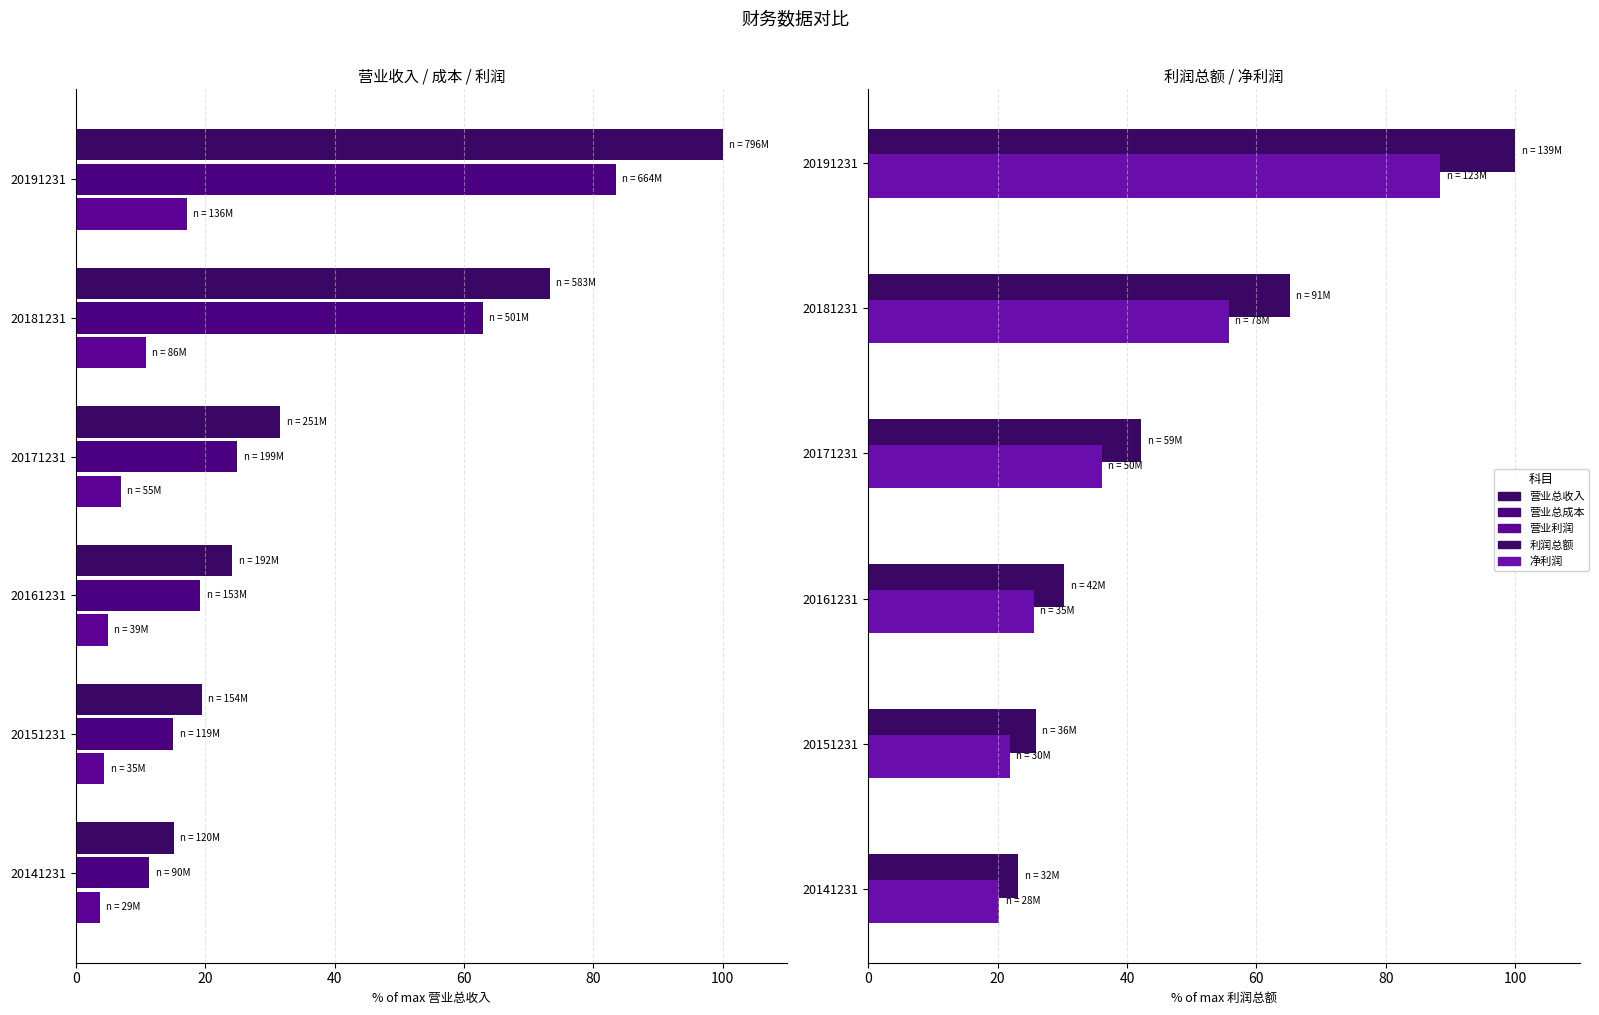

At 20181231, list the series in order from largest to smallest.

营业总收入, 利润总额, 营业总成本, 净利润, 营业利润